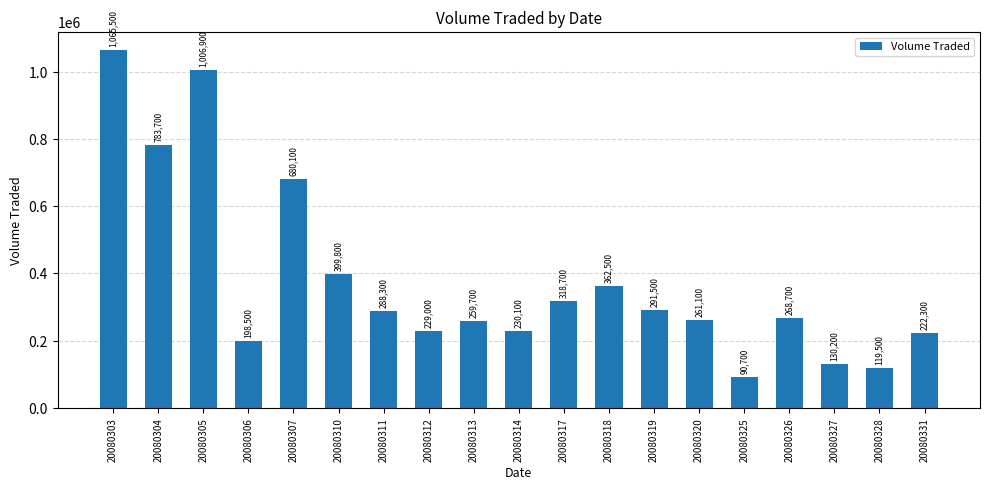

How many bars are there in total?

19